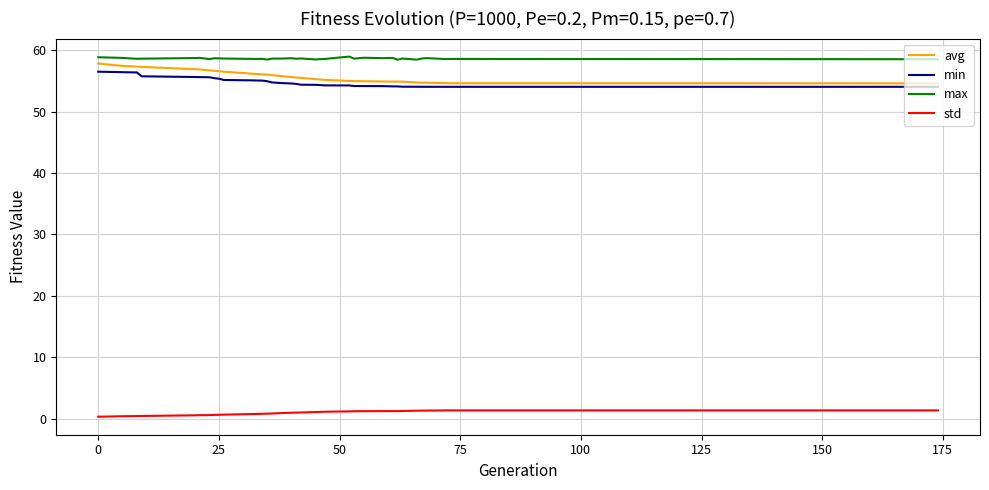

What is the maximum value for std?

1.4